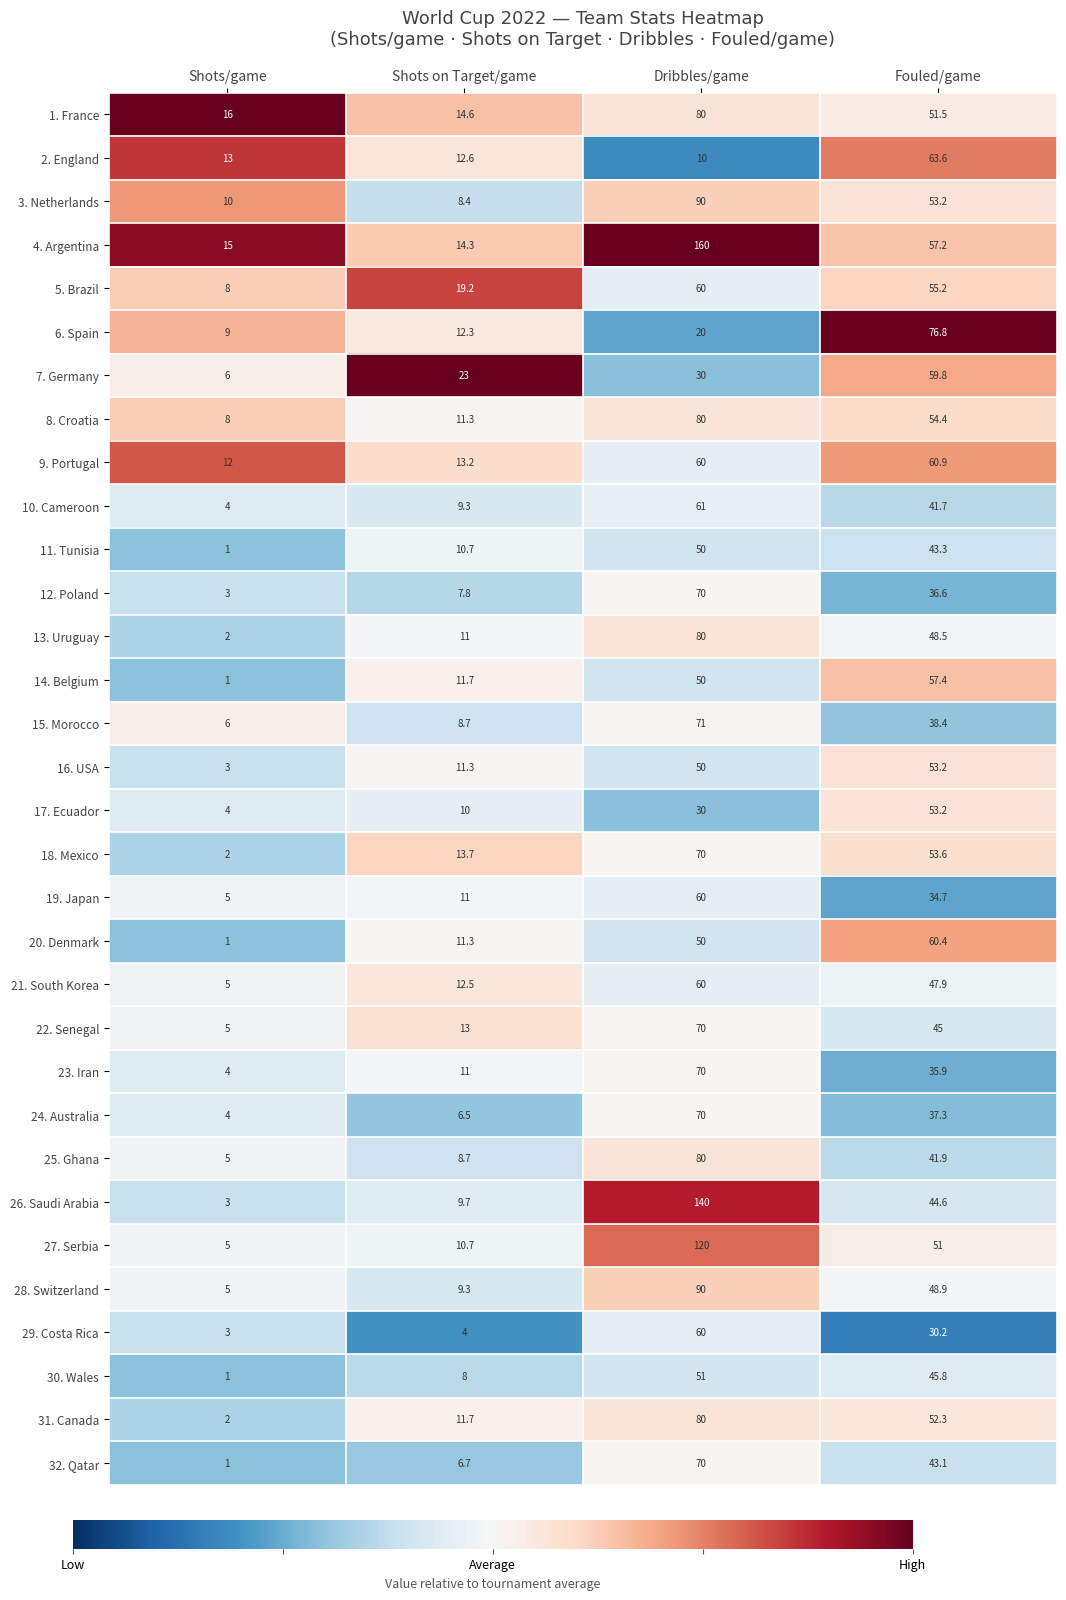

What is the lowest value of the 30. Wales series?

1.0